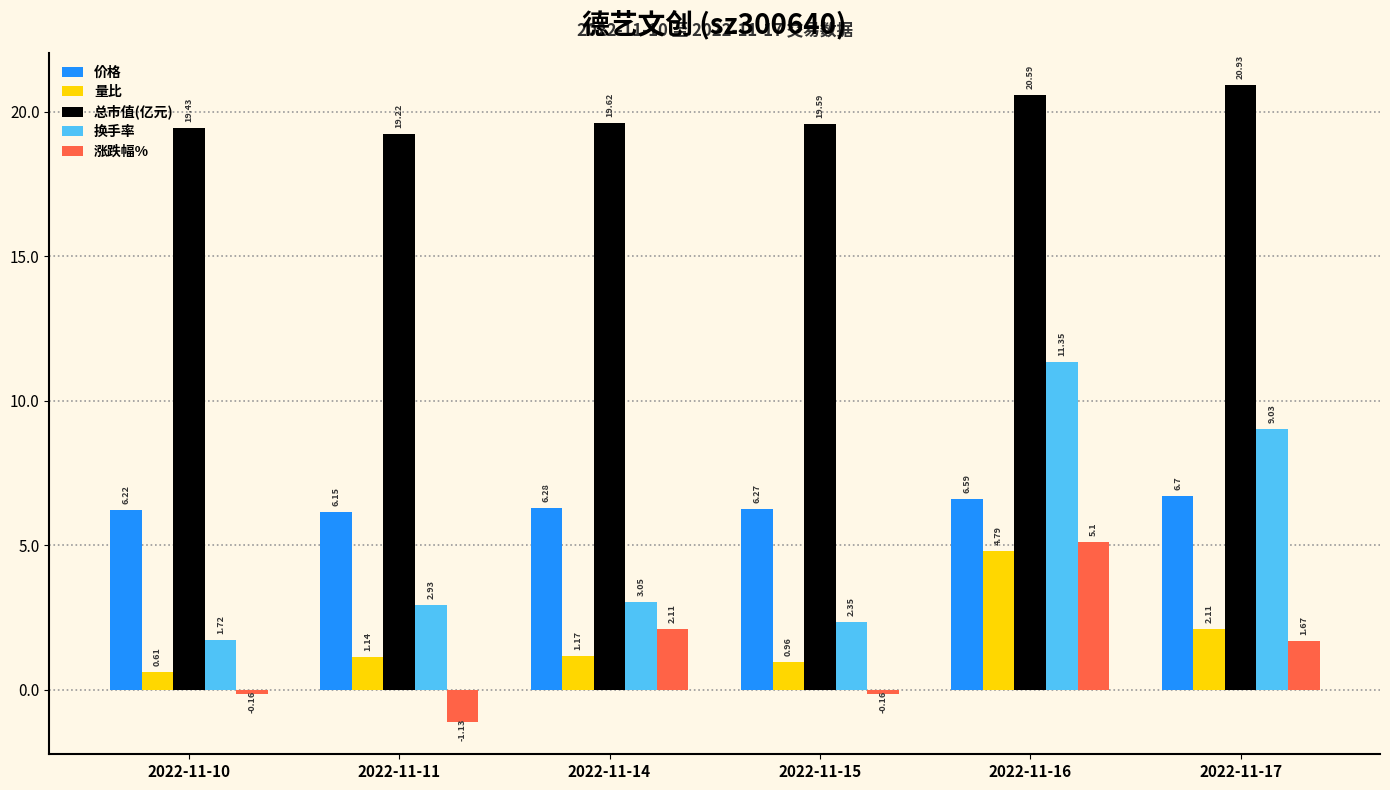

What are all the series names shown in the legend?

价格, 量比, 总市值(亿元), 换手率, 涨跌幅%